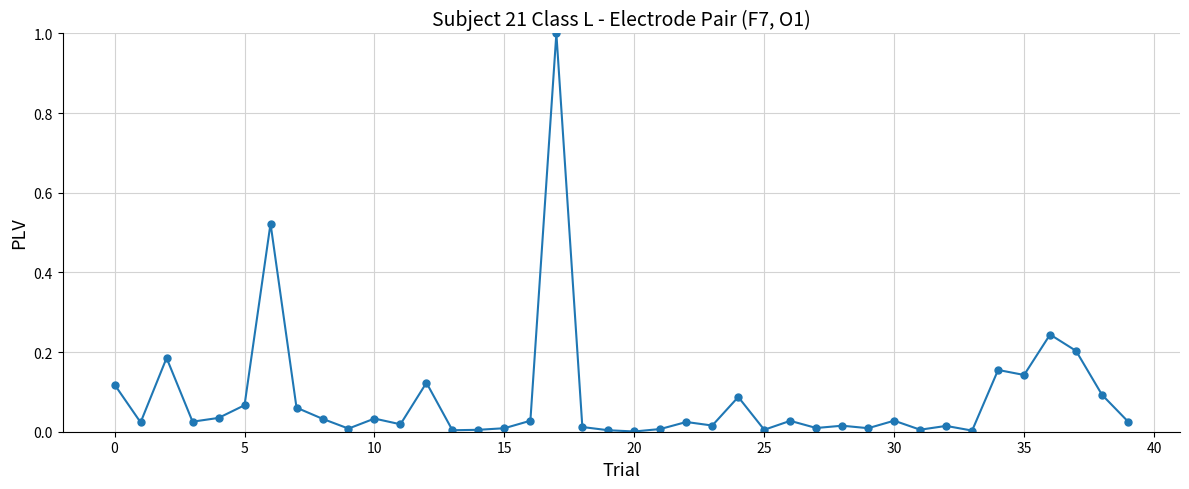

What is the greatest value displayed?

1.0